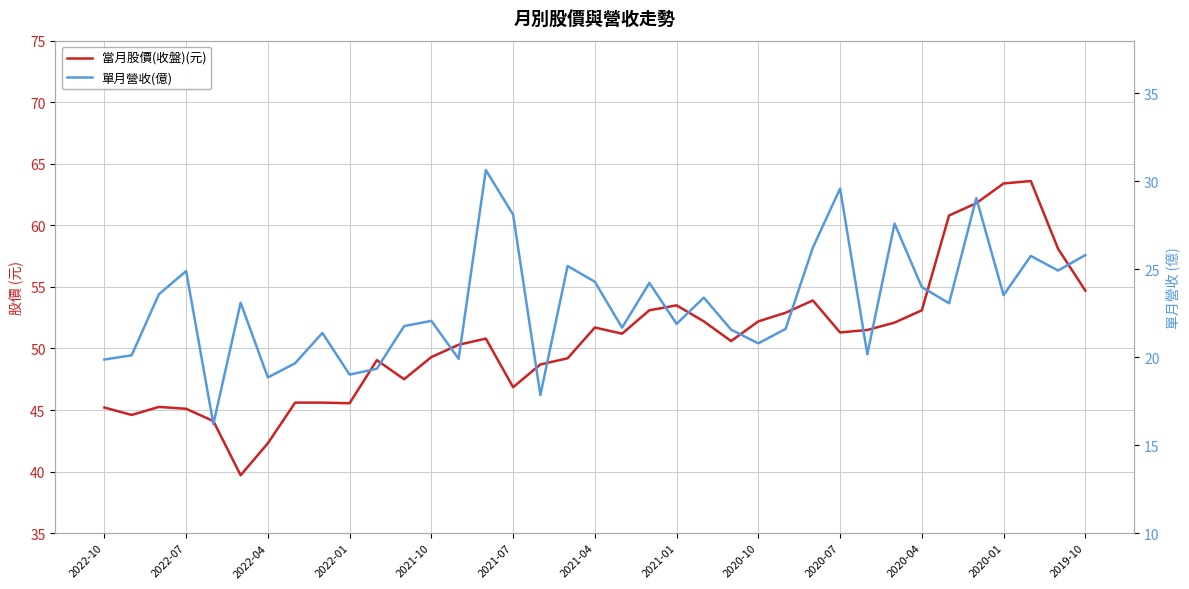

Where does the 當月股價(收盤)(元) series first go above 50?

13